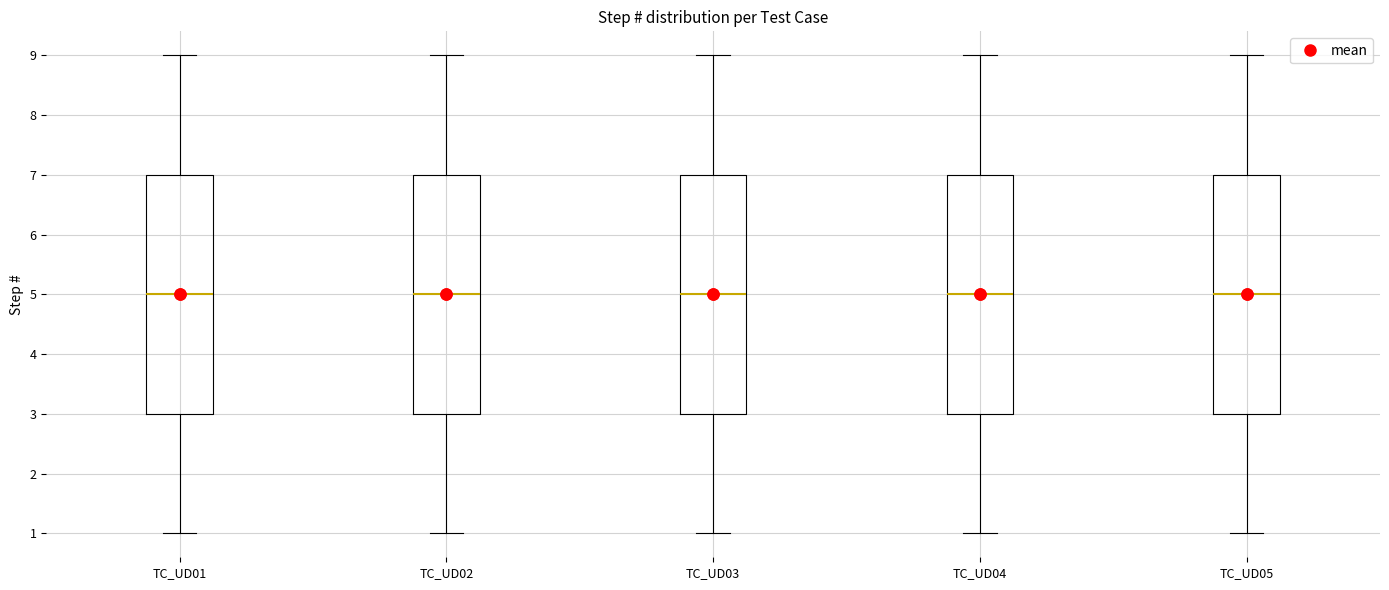

Where does the upper whisker of the box for TC_UD04 end on the y-axis? The values are not printed on the chart, so give them approximately, as read against the axis.

9